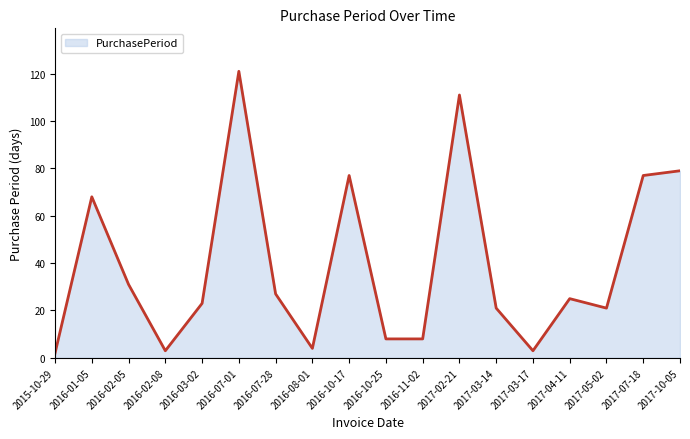

The value at 2016-07-28 is 45. True or false?

False